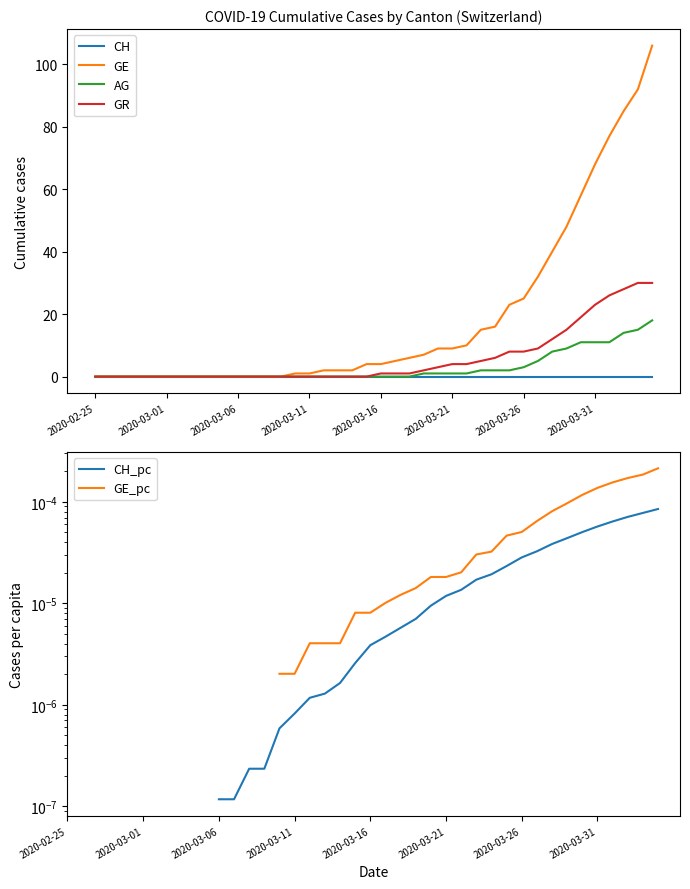

What position from the right is 24?

16